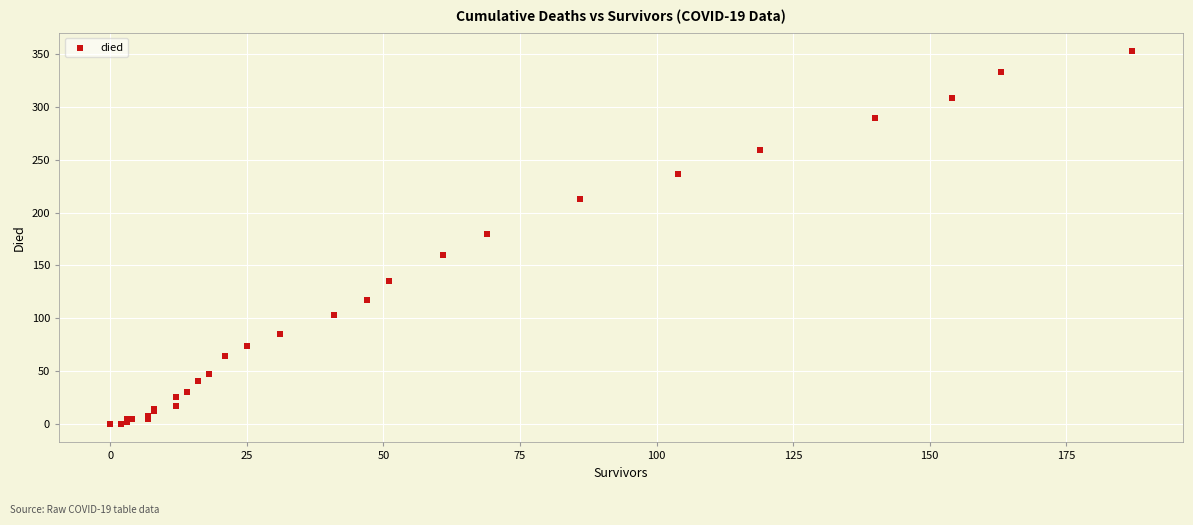

What Y value in the scatter plot is closest to 176?

180